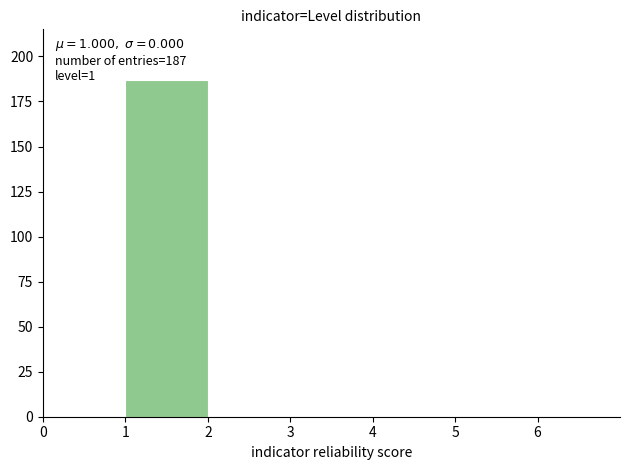

Which range on the x-axis has the tallest bar?

1 to 2